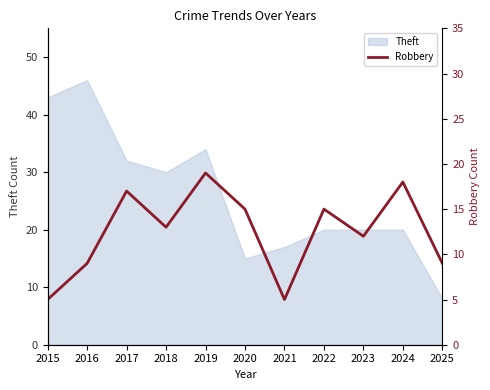

Where is the data nearest to the value 12?

2023